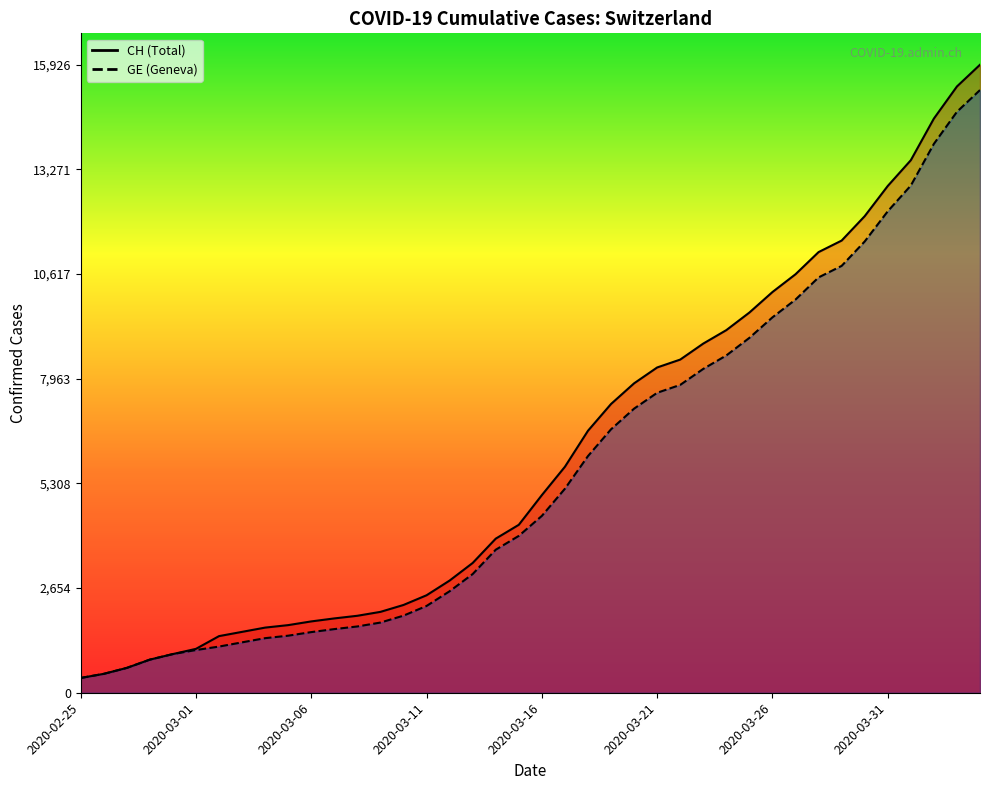

What position from the right is 2020-03-28?

8